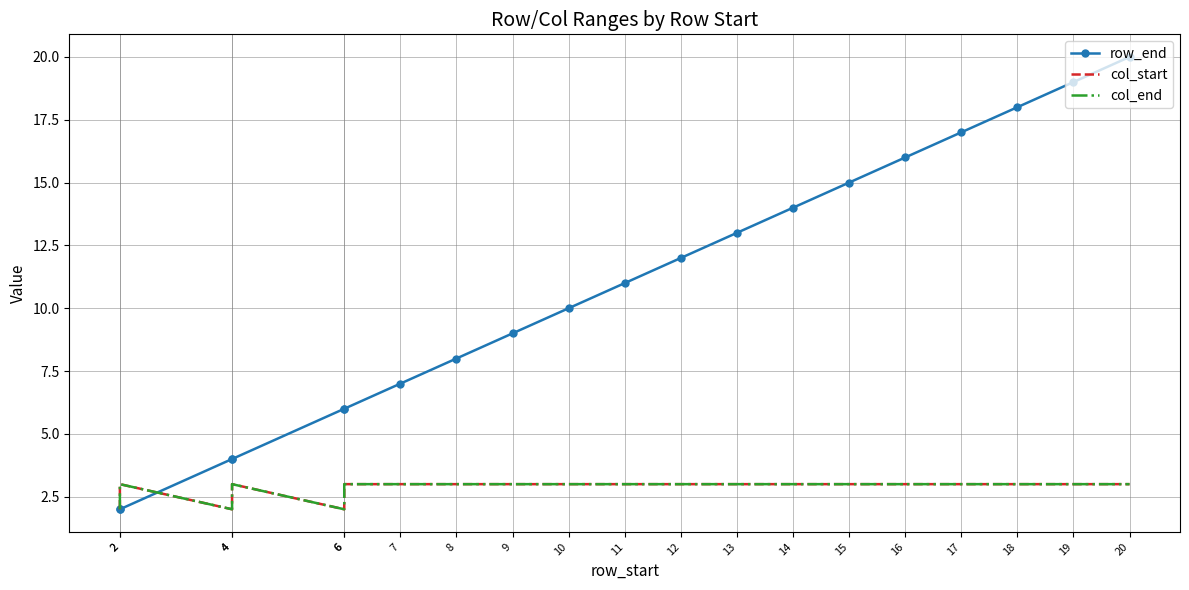

How many lines are shown in the chart?

3